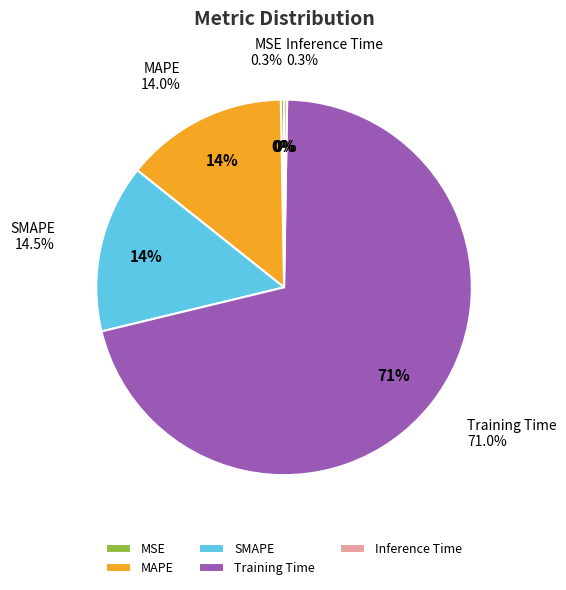

To the nearest percent, what is the combined percentage of Training Time and Inference Time?

71%